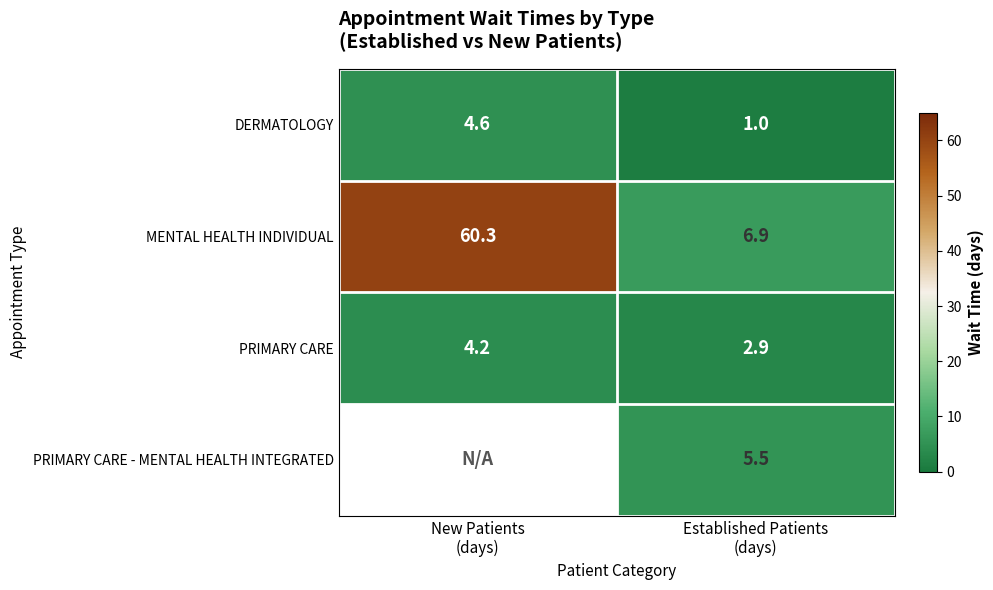

What is the difference between the maximum and minimum values in the PRIMARY CARE series?

1.3